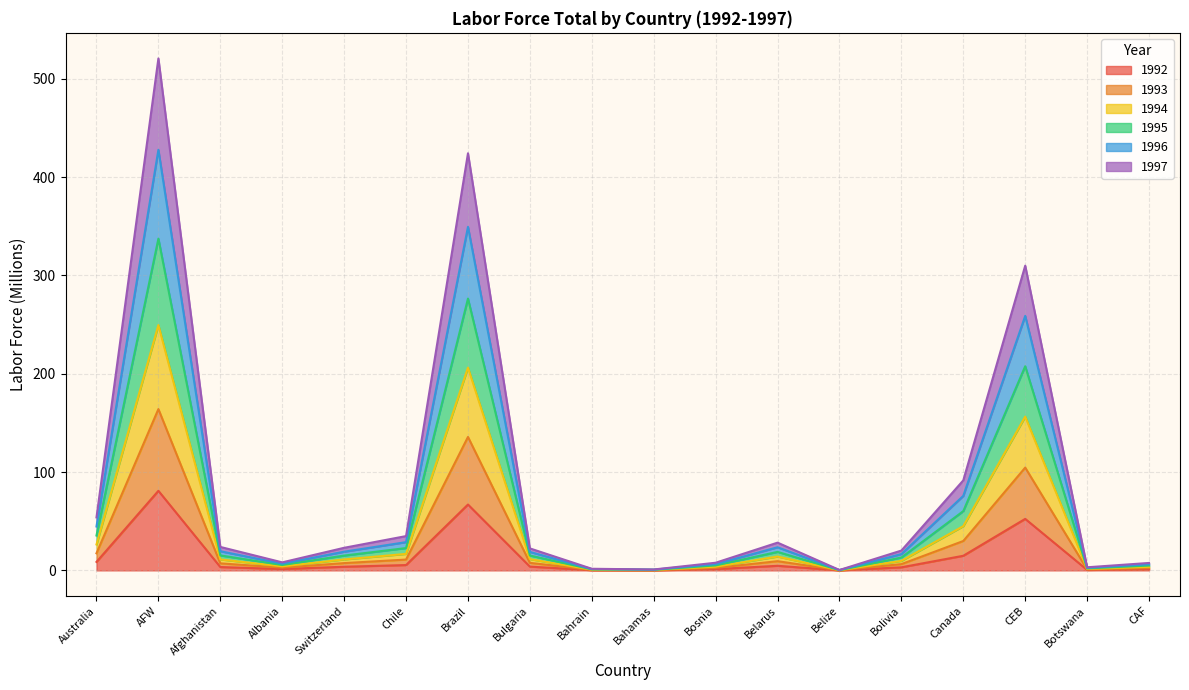

What is the spread (max minus min) of values at Switzerland?

19.3